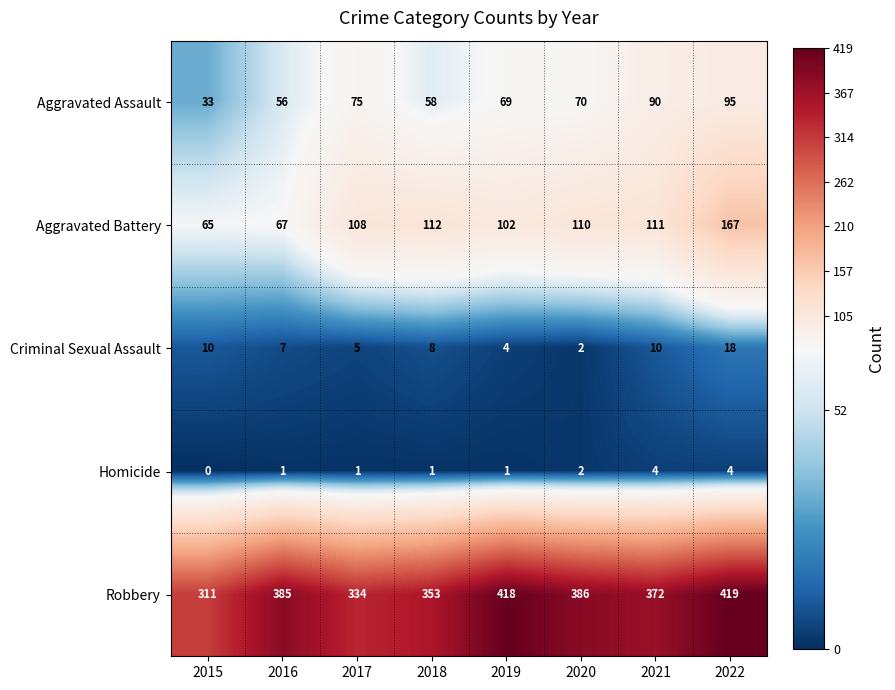

At which category is the sum across all series the highest?

2022